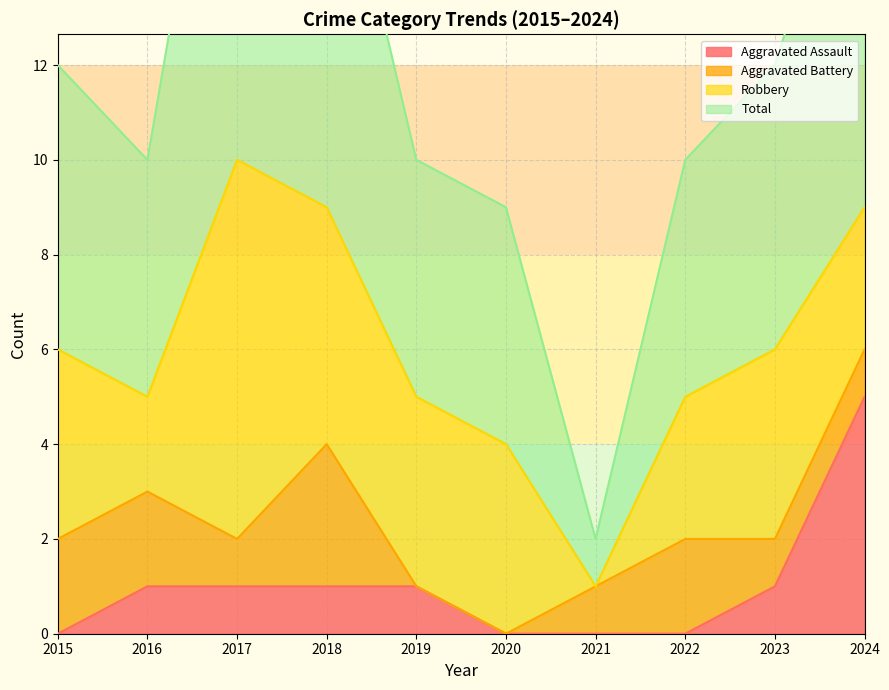

What is the maximum value shown in the chart?

21